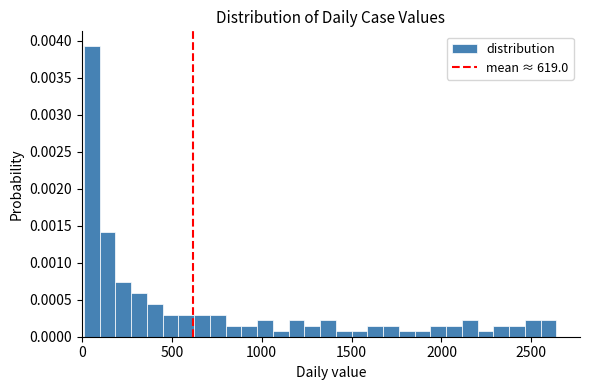

Read against the x-axis, roughly where is the centre of the tallest bar?

50